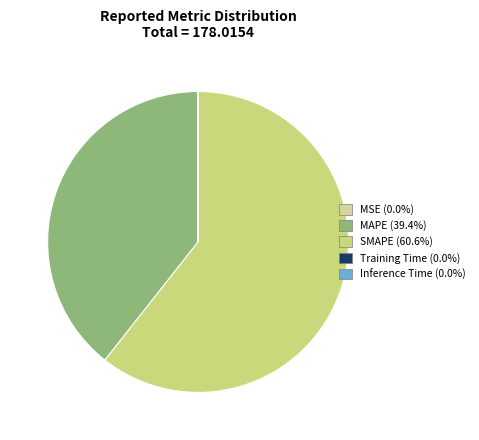

Which slice is the largest?

SMAPE